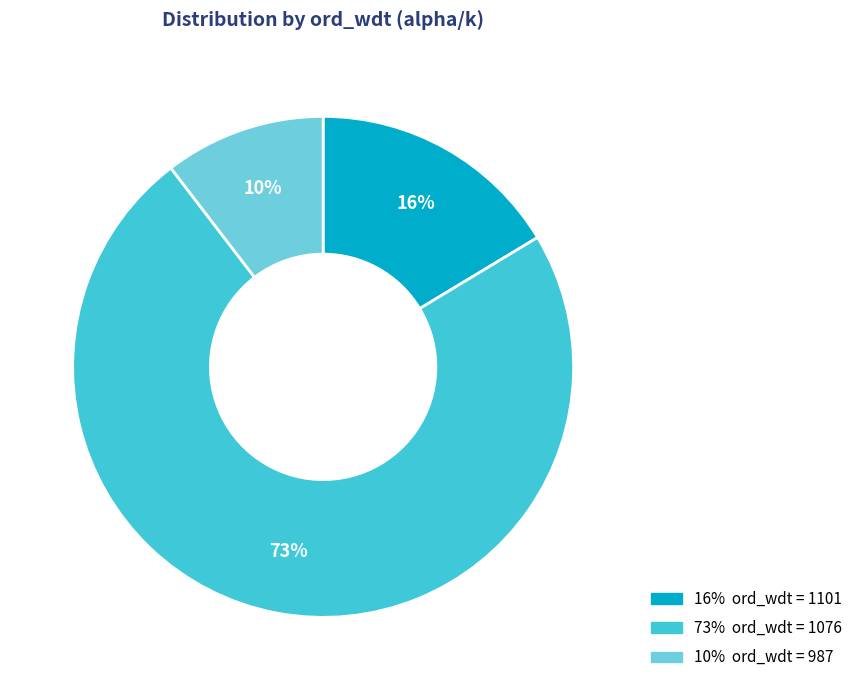

Does any single category account for the majority?

Yes